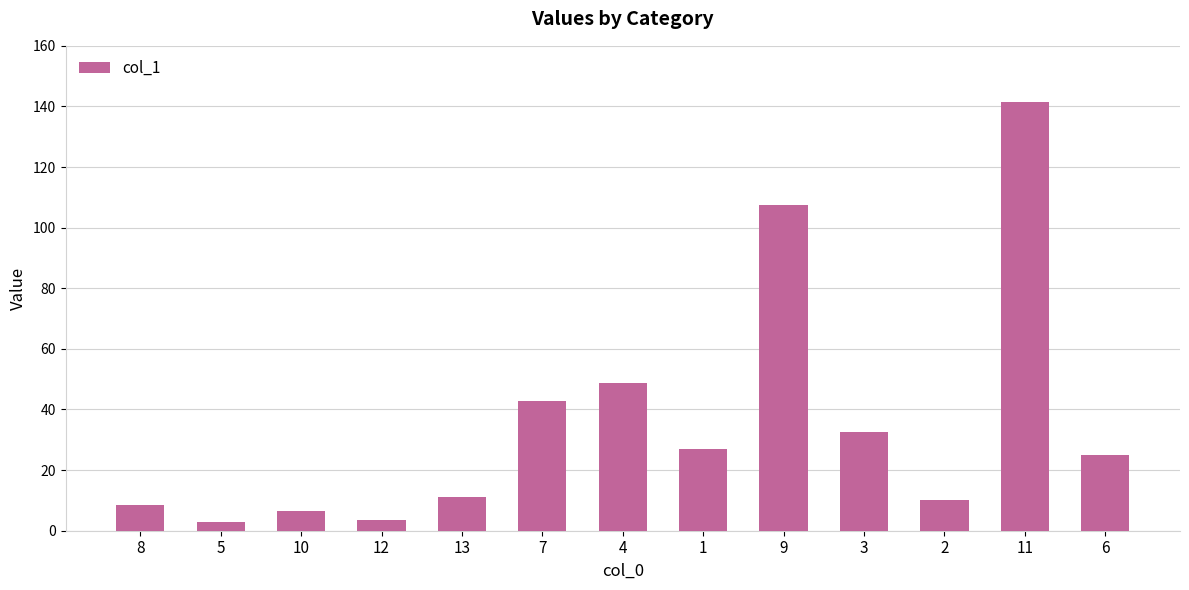

What is the minimum value shown in the chart?

2.9